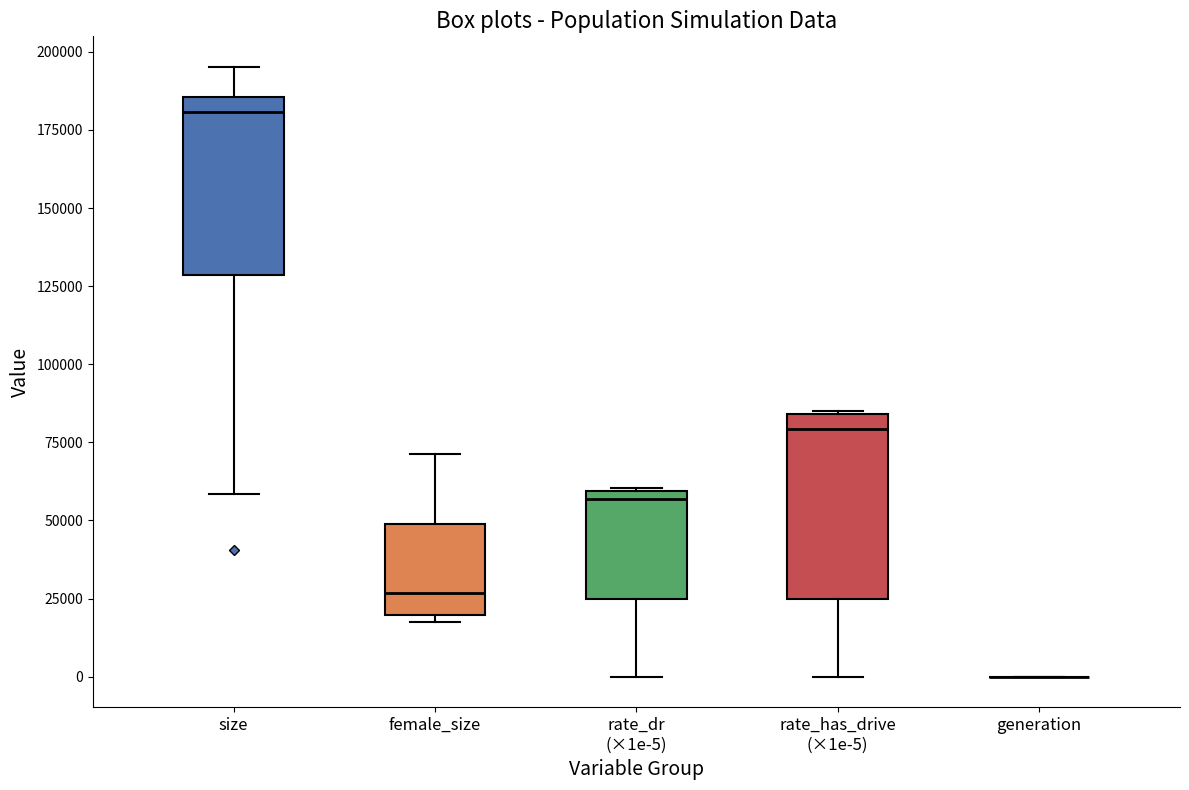

Where is the upper edge of the box for size on the y-axis? The values are not printed on the chart, so give them approximately, as read against the axis.

185000